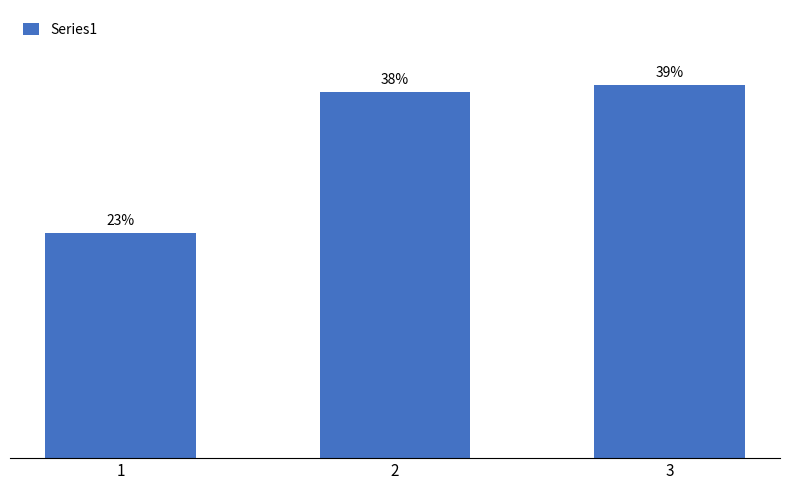

How many bars are there in total?

3